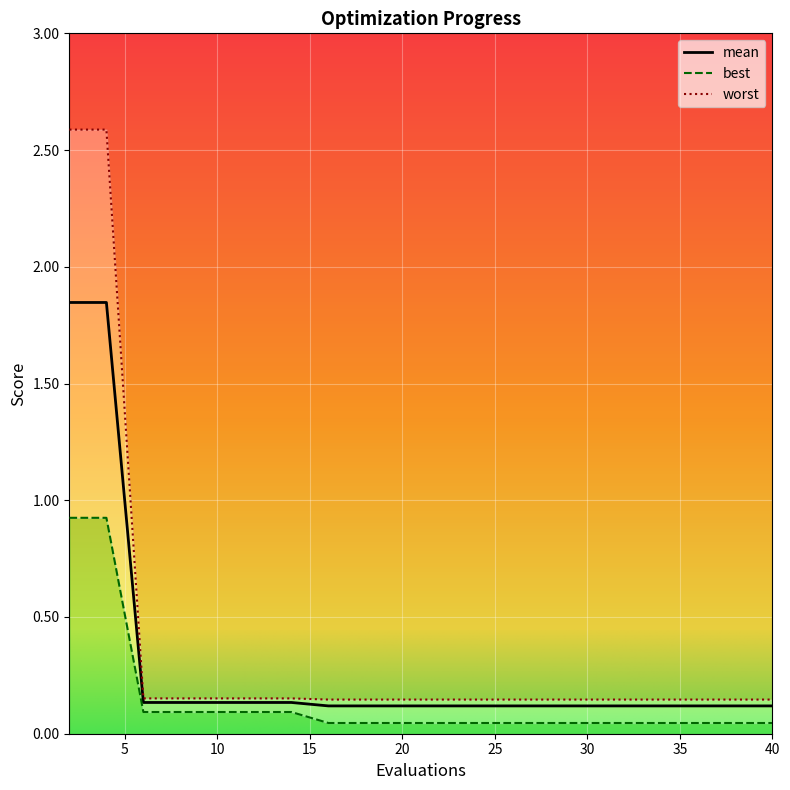

What is the value of the worst point at the 20th from the left?

0.1